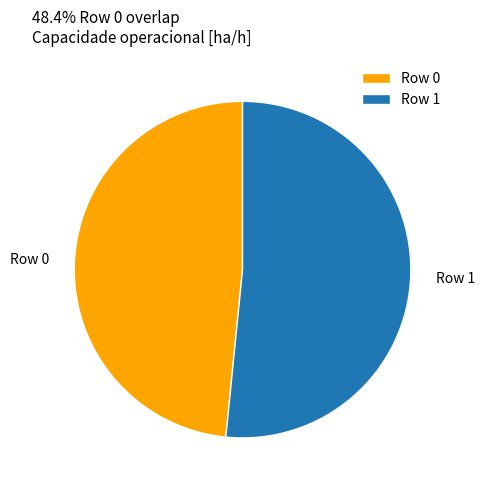

What is the largest slice in the pie chart?

Row 1